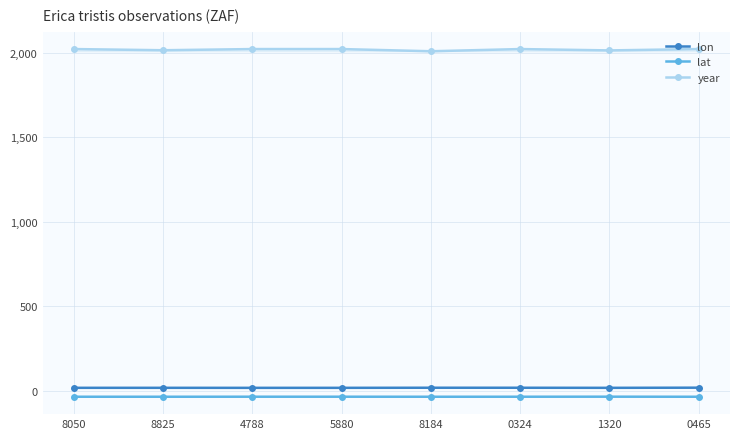

What is the label of the 3rd point from the right?

0324